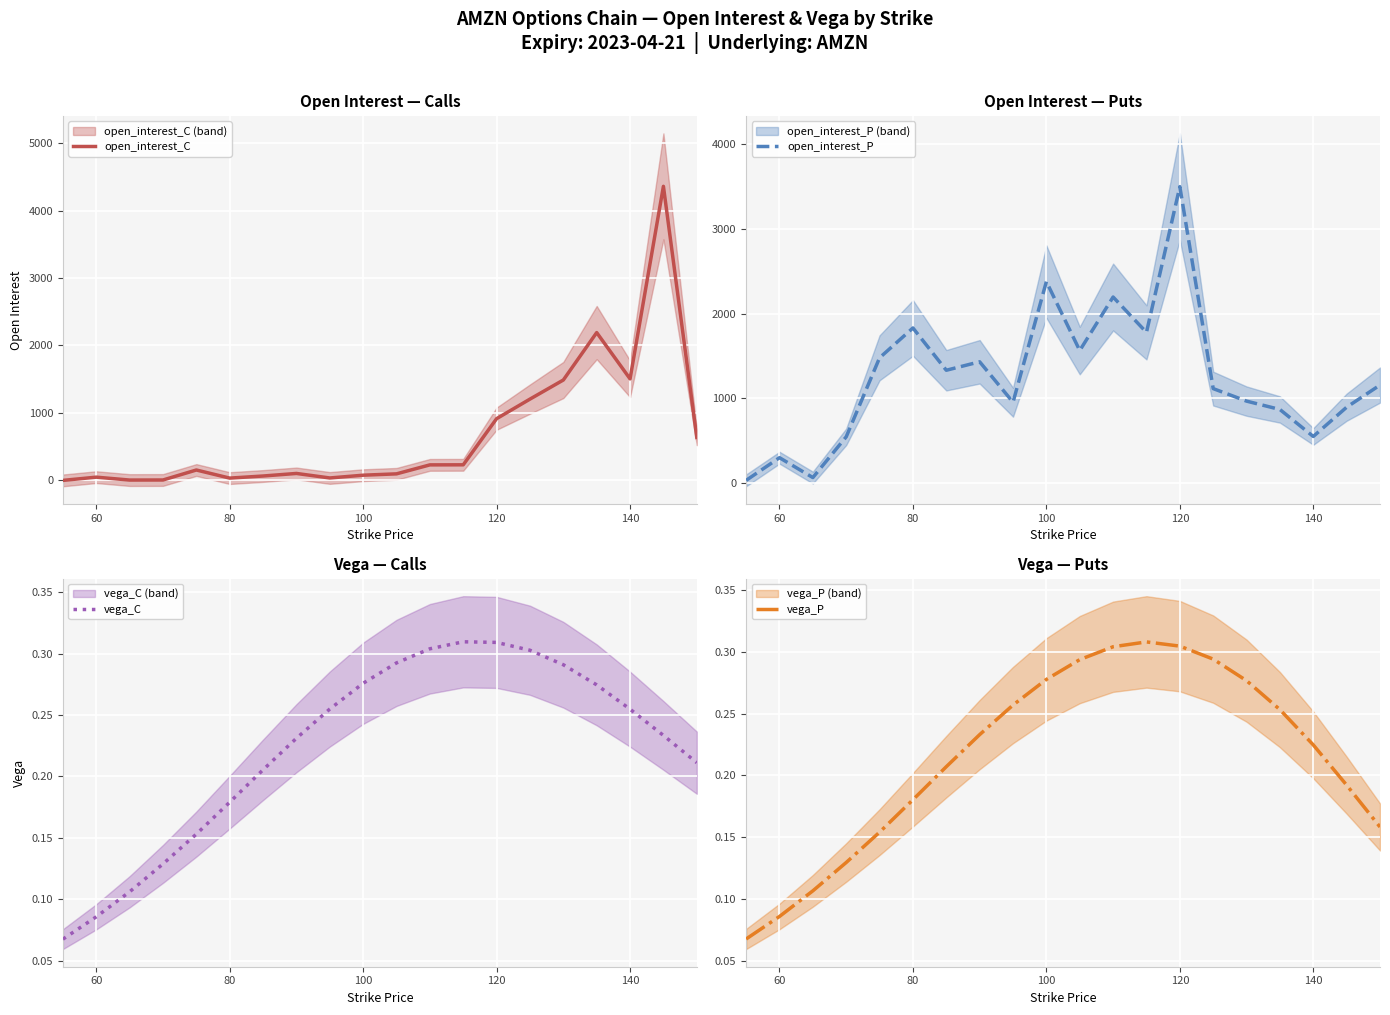

At which label does open_interest_P reach its peak?

120